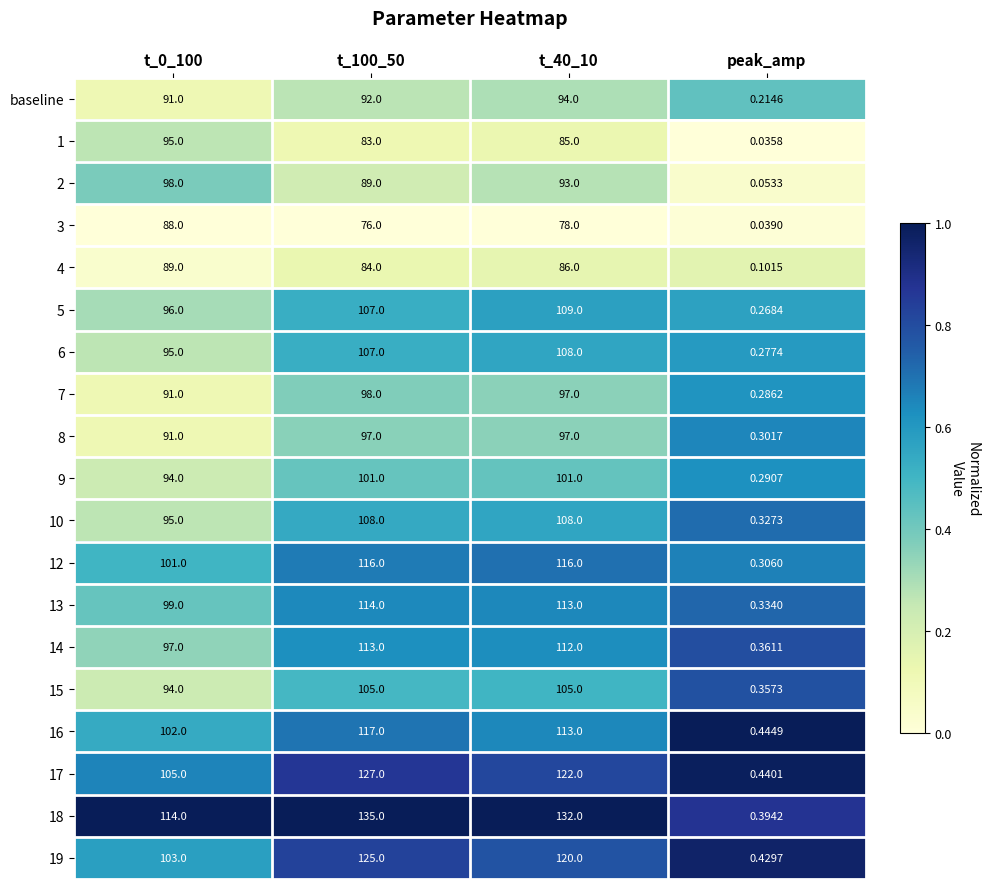

Is the value of 7 at t_40_10 greater than the value of 18 at t_100_50?

No